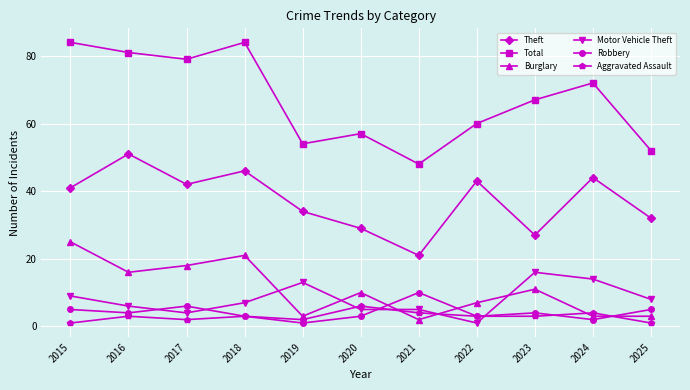

What is the difference between the second highest and minimum values in the Burglary series?

19